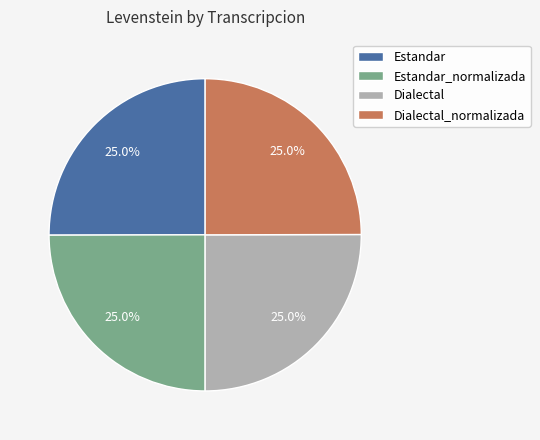

What is the ratio of the value at Estandar_normalizada to the value at Dialectal?

1.0